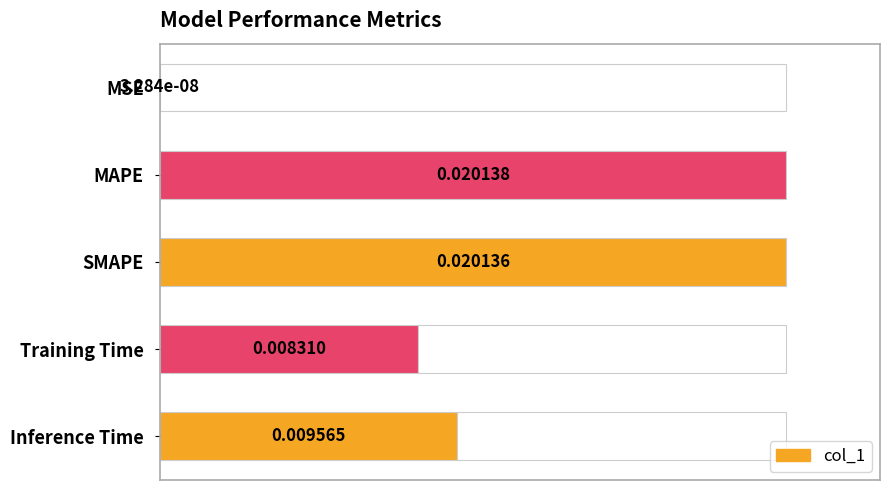

Reading left to right, extract all data points from this chart.

0.0	1.0	1.0	0.4	0.5